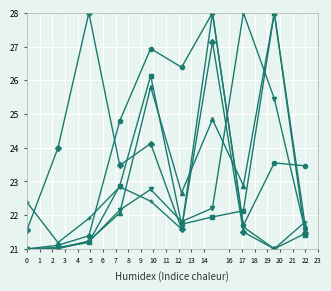

What is the minimum value shown in the chart?

21.0